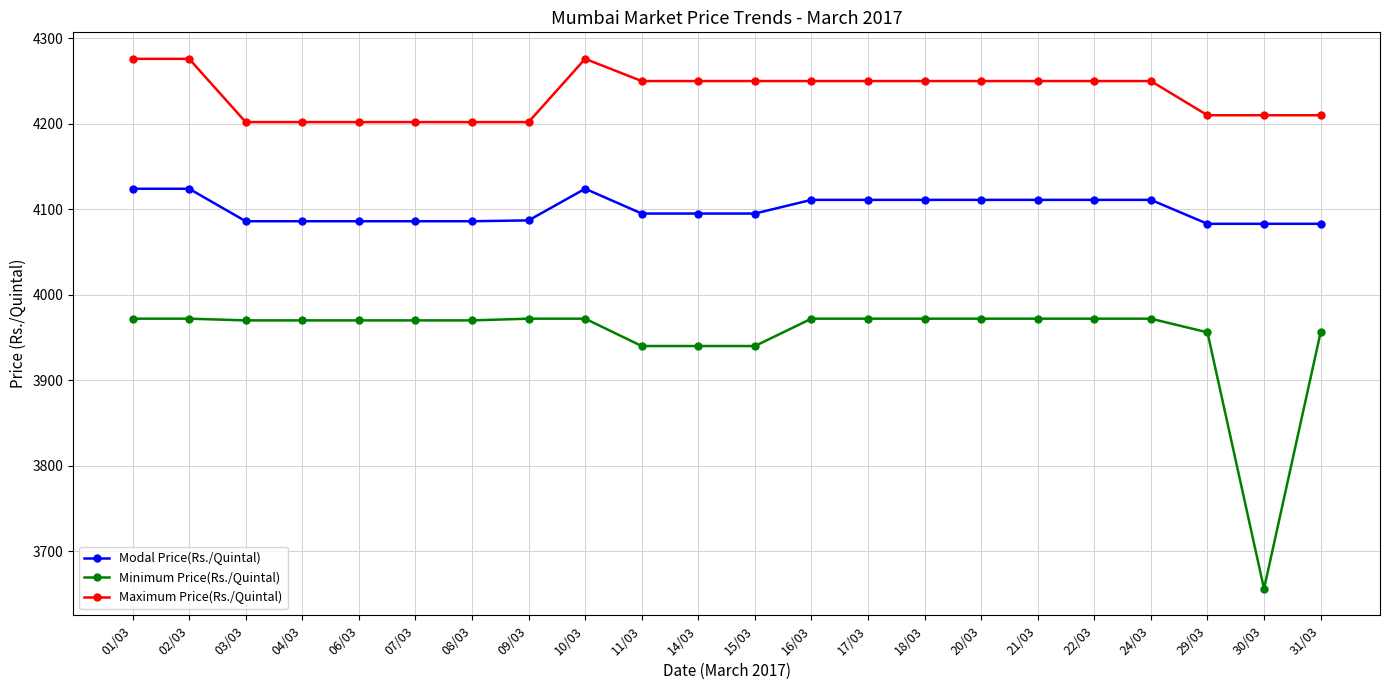

What is the minimum value shown in the chart?

3656